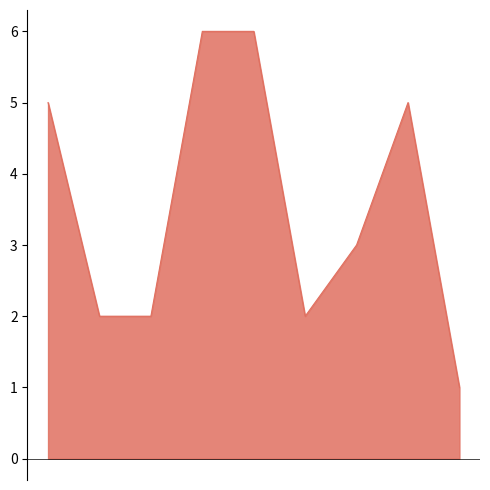

How many lines are shown in the chart?

1